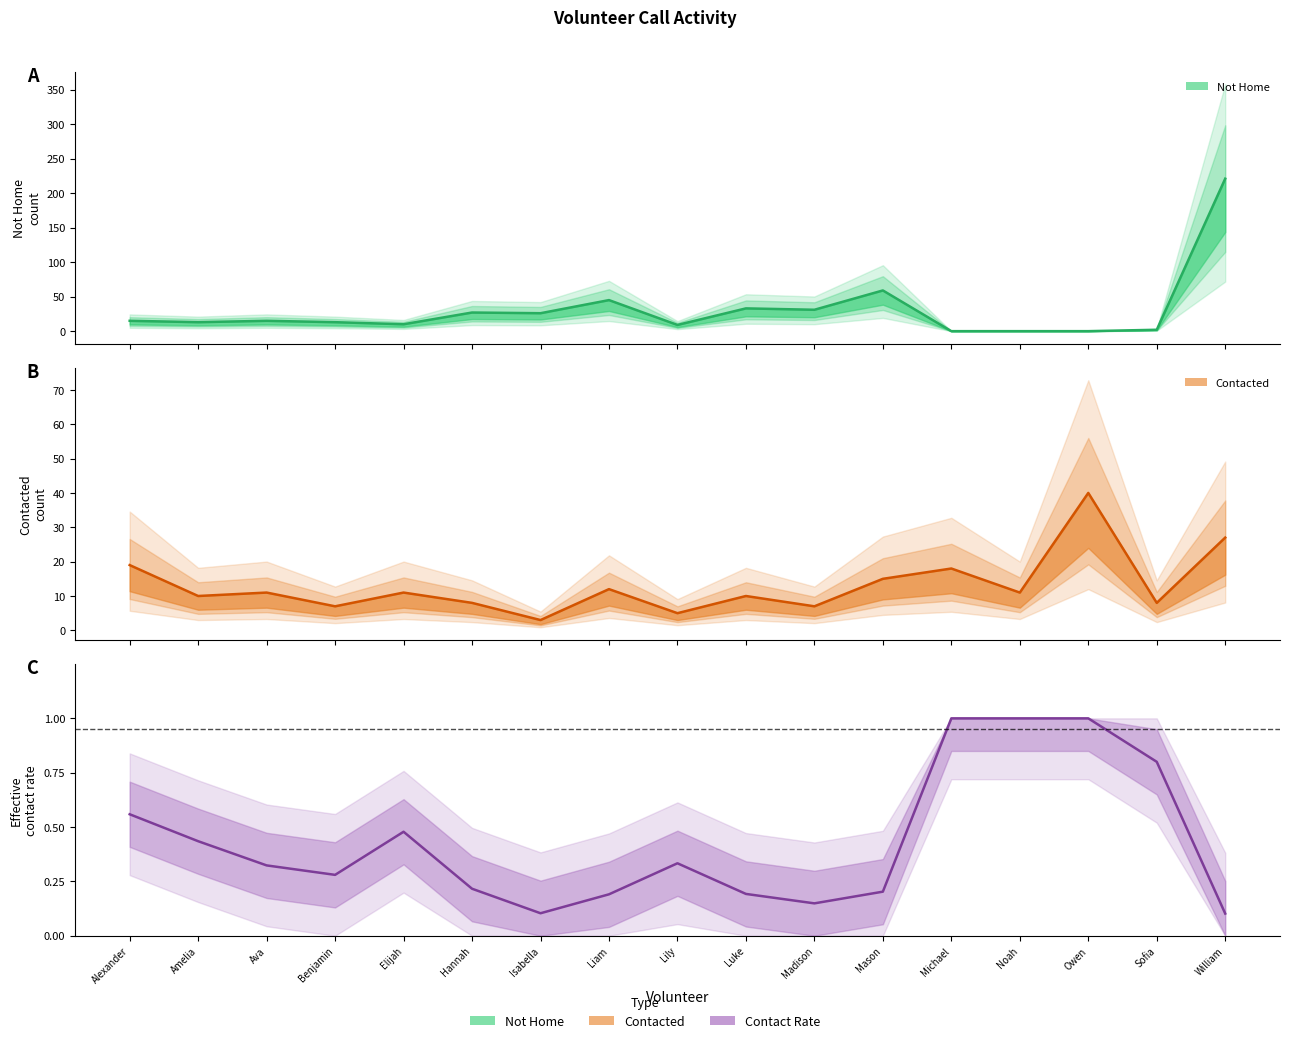

What is the difference between the Contact Rate values at Liam and Owen?

0.8